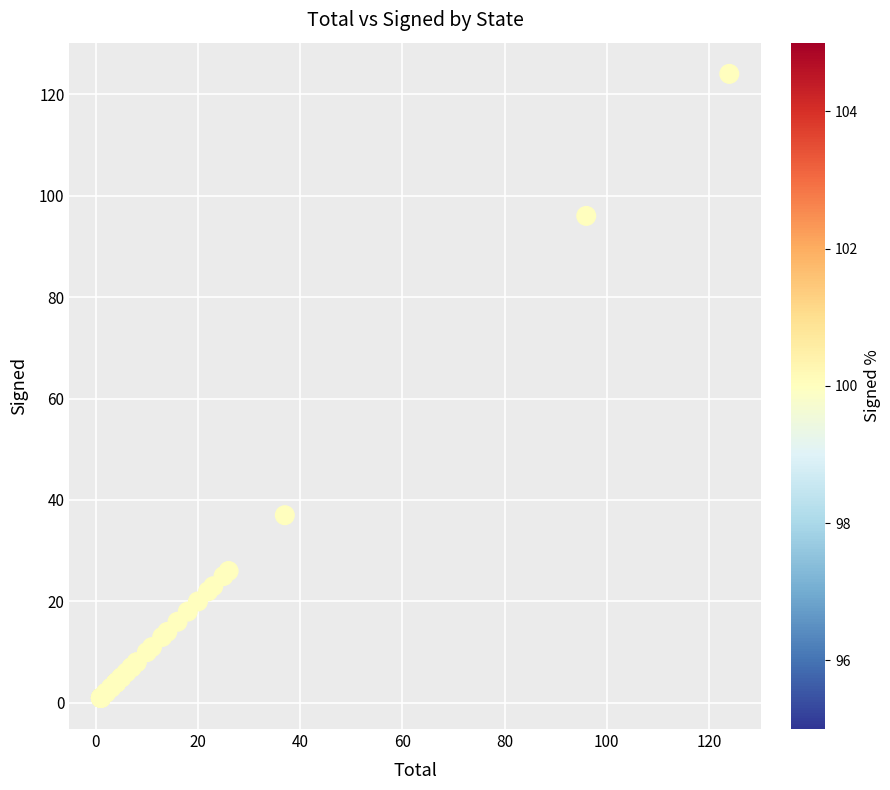

What Y value in the scatter plot is closest to 62?

37